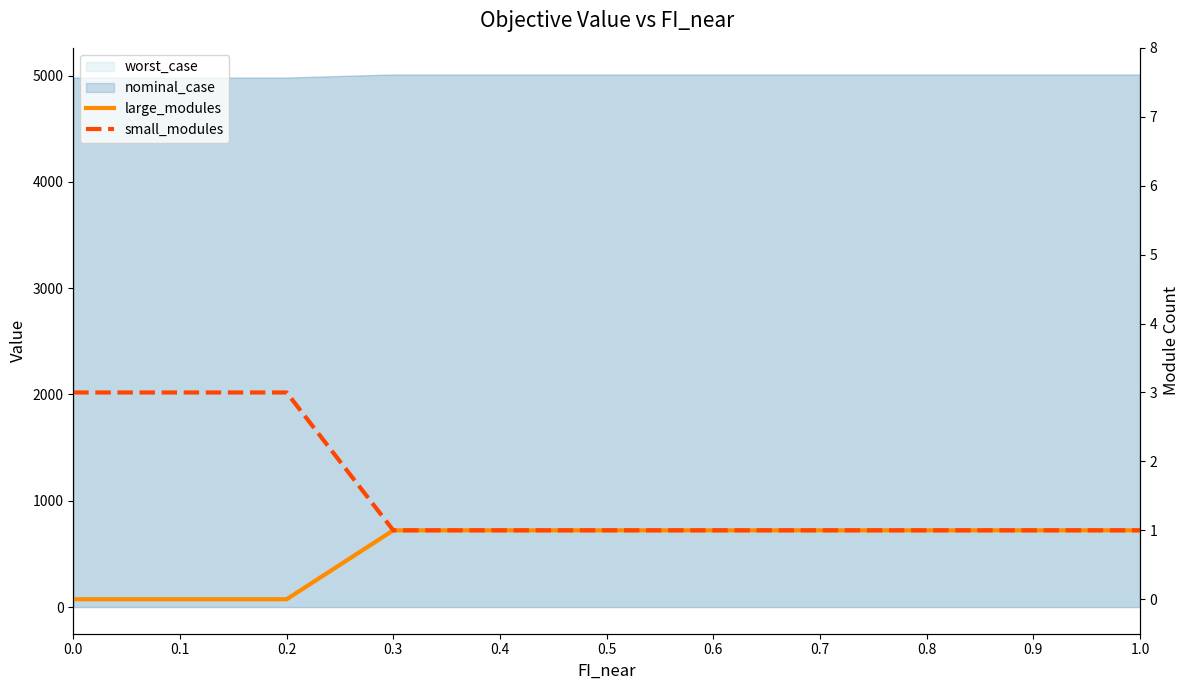

Reading left to right, what are all the values shown in this chart?

large_modules: 0	0	0	1	1	1	1	1	1	1	1
small_modules: 3	3	3	1	1	1	1	1	1	1	1